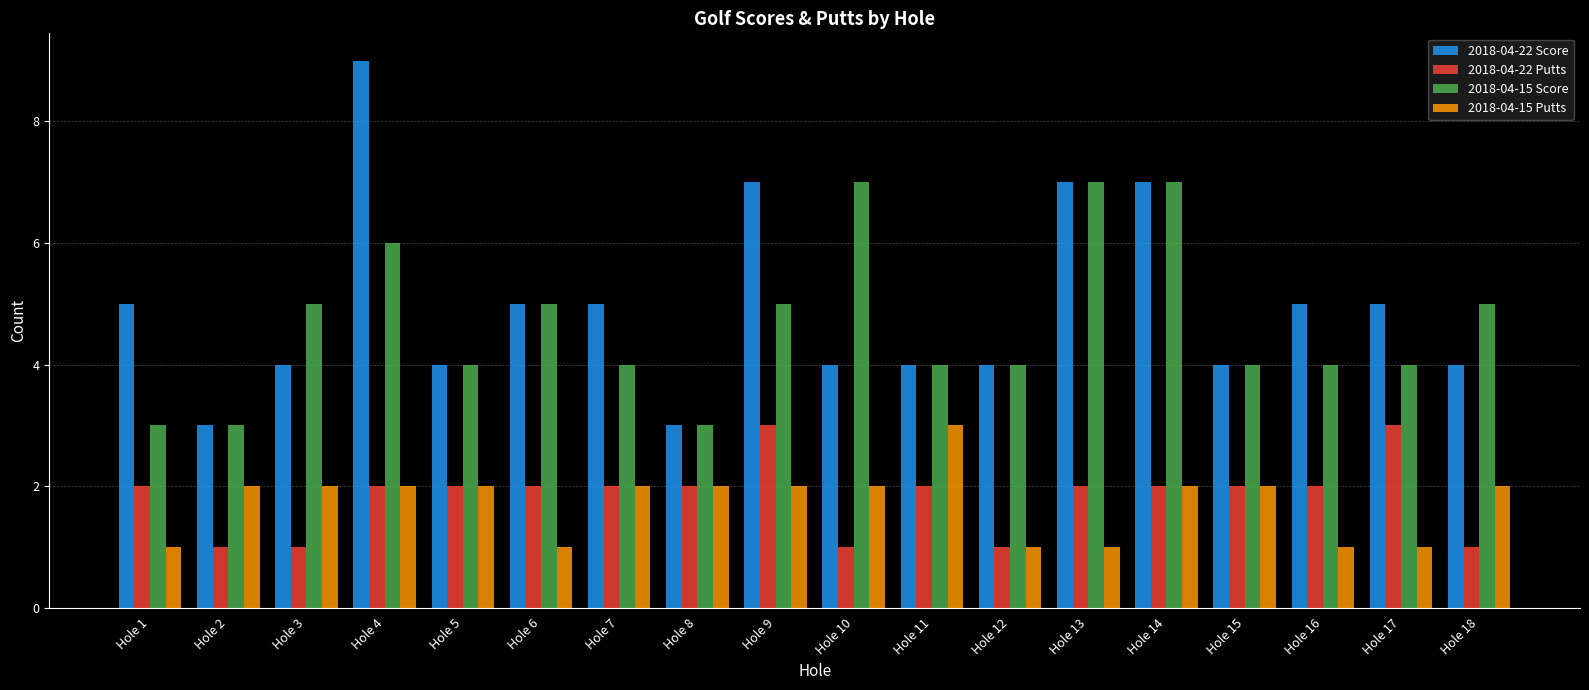

How many distinct data groups are displayed?

4